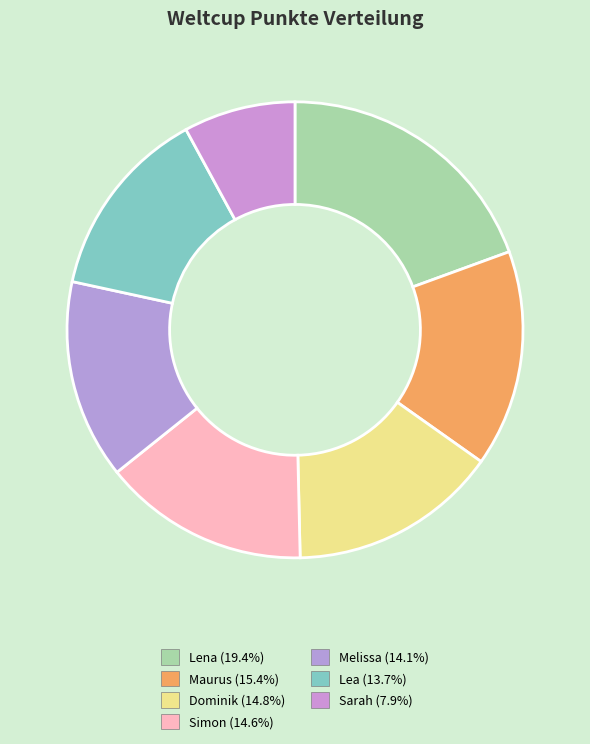

Count the number of slices in the pie.

7